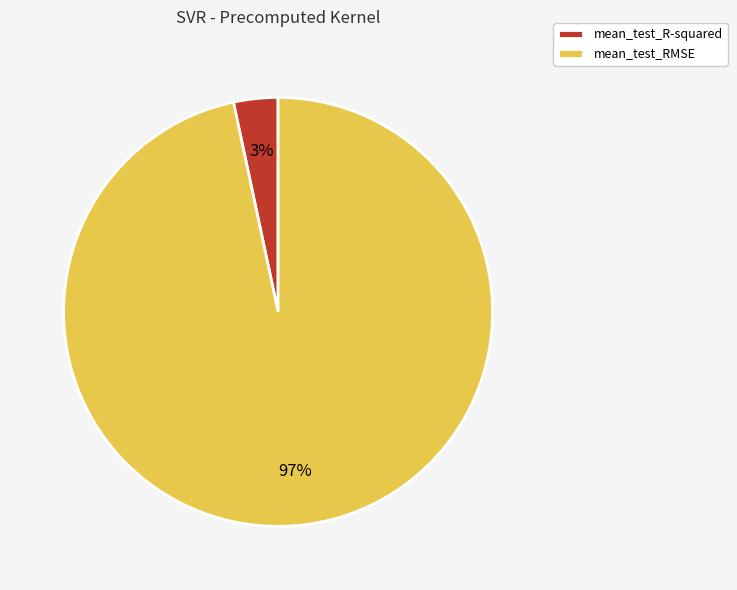

Which category has the biggest portion of the pie?

mean_test_RMSE